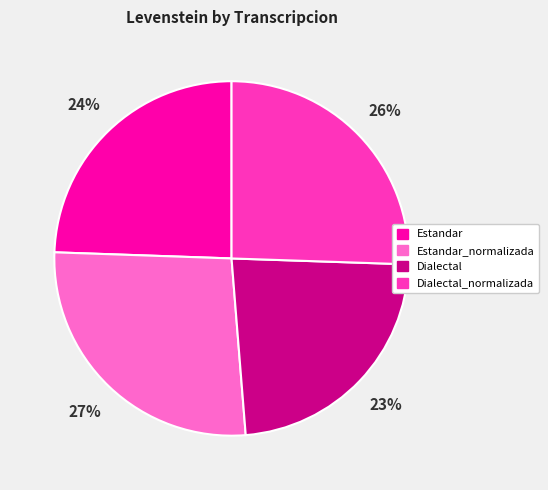

How many segments does this pie chart have?

4